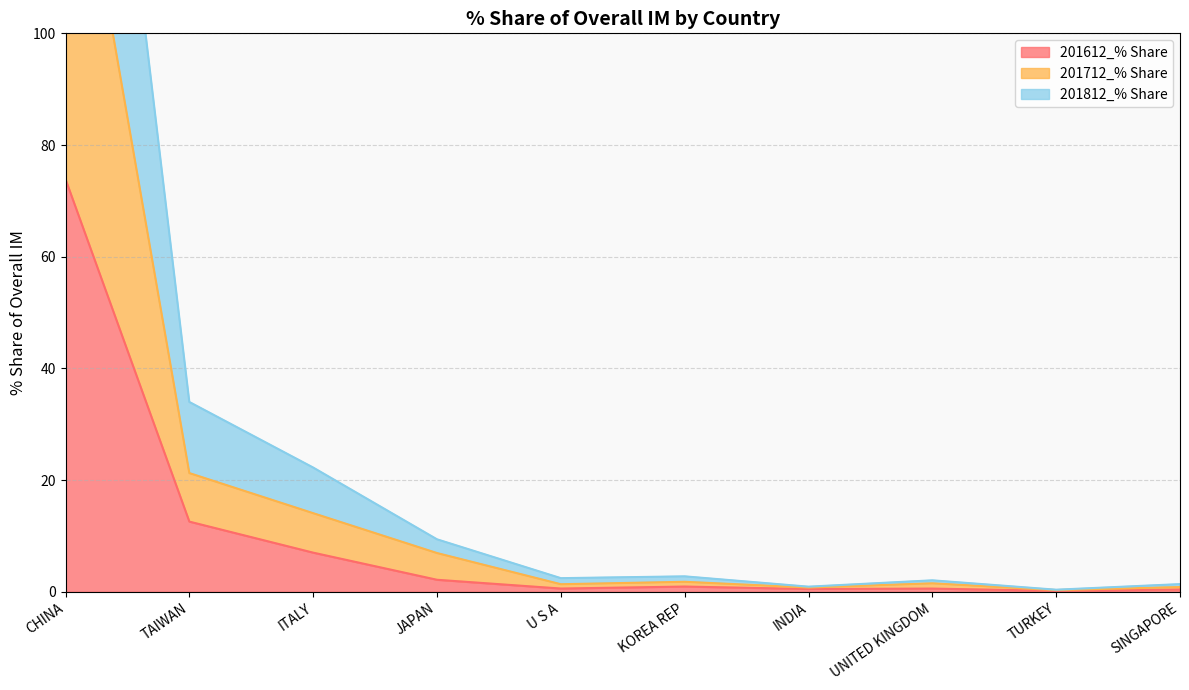

Rank the series by their average value, from lowest to highest.

201612_% Share, 201712_% Share, 201812_% Share